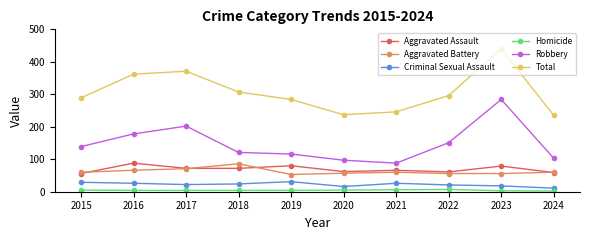

What is the highest value of the Aggravated Assault series?

88